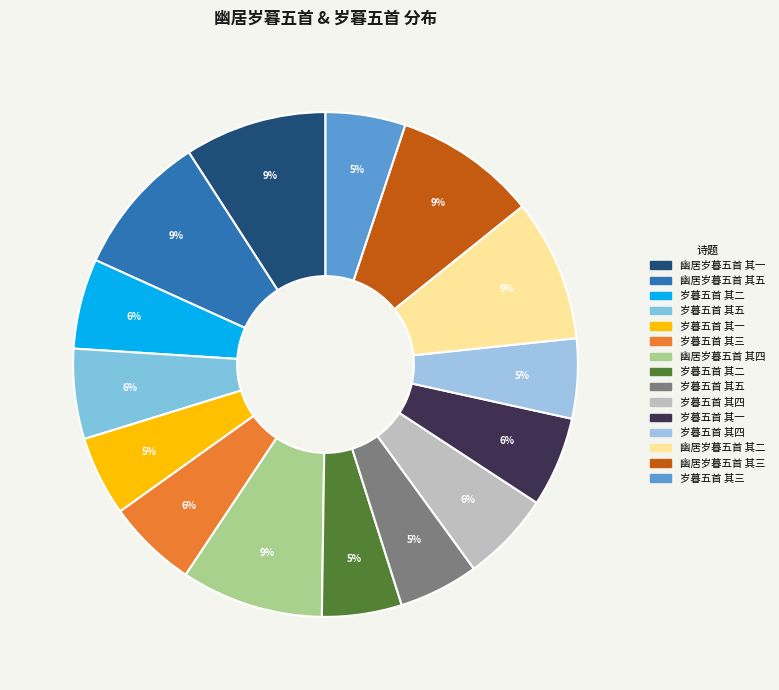

Does any single category account for the majority?

No